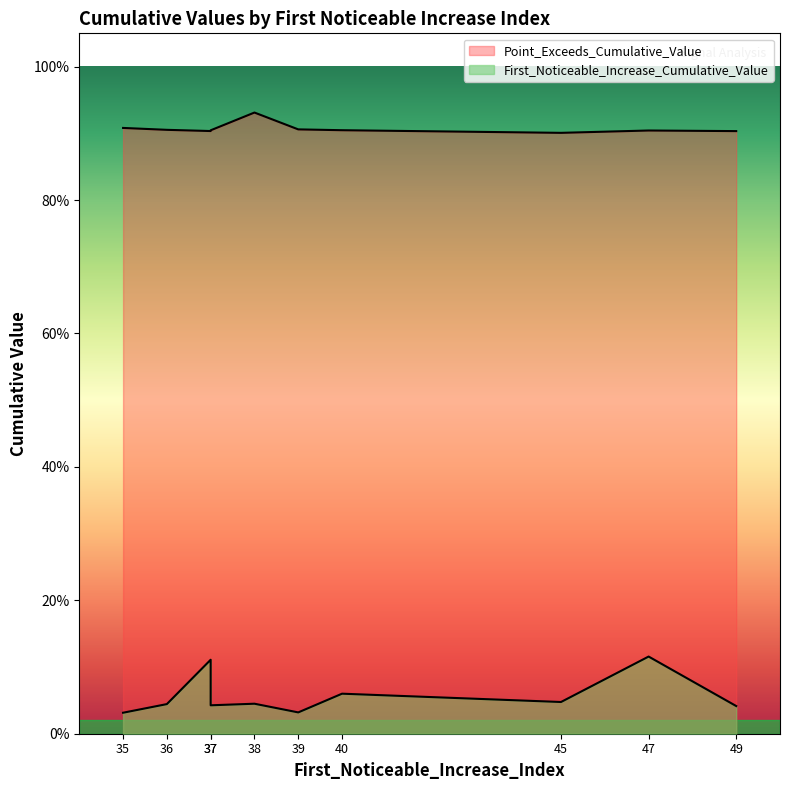

At which label does Point_Exceeds_Cumulative_Value reach its minimum?

45